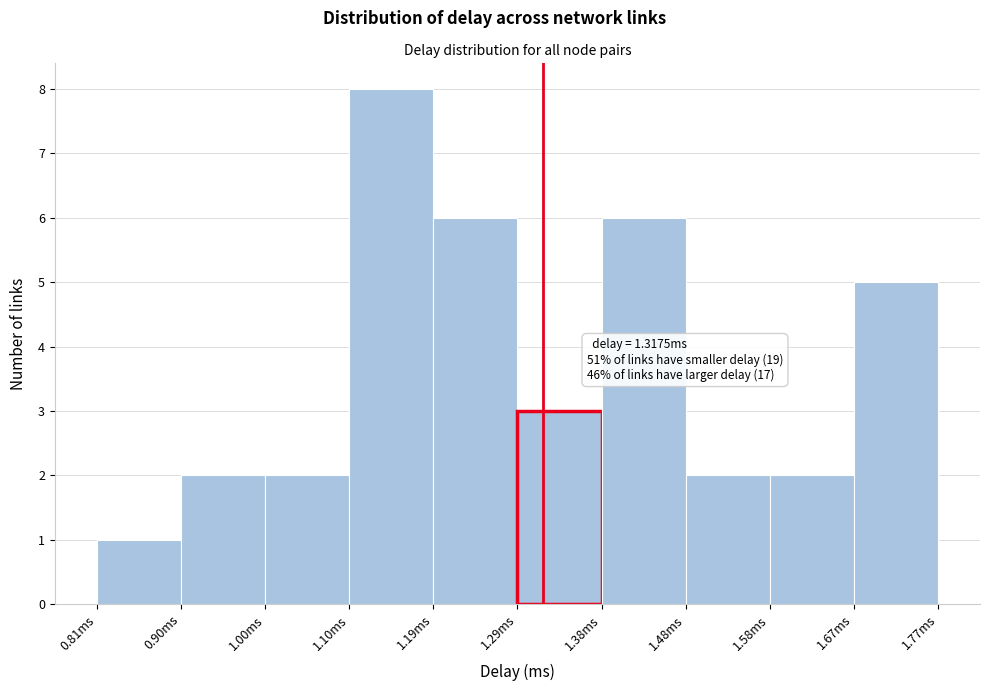

Which range on the x-axis has the tallest bar?

1.10 to 1.19